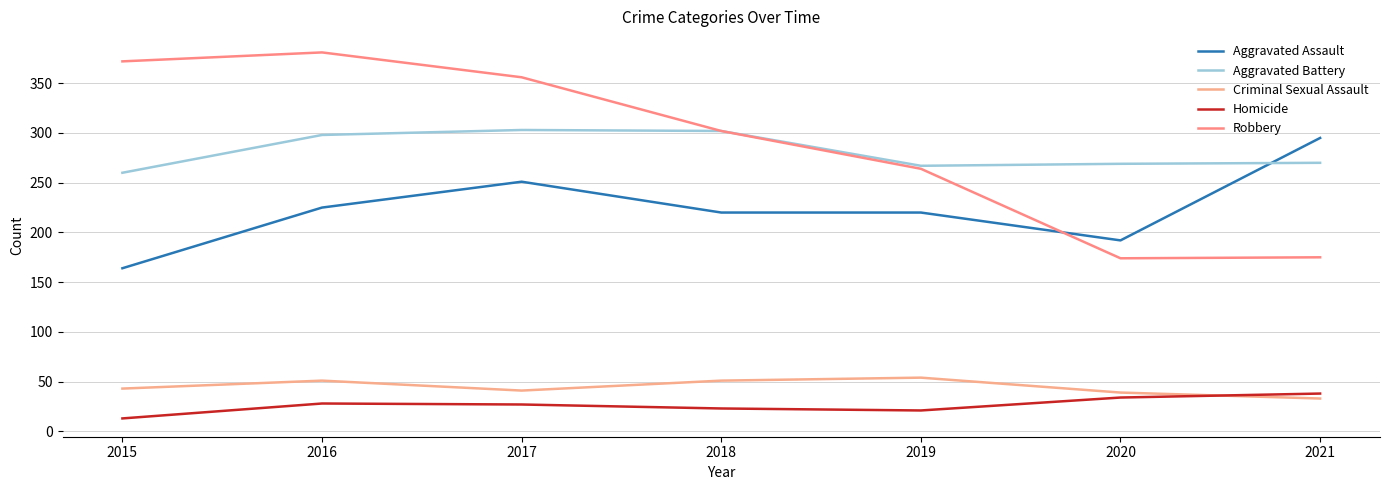

Between 2015 and 2020, which series saw the biggest shift?

Robbery